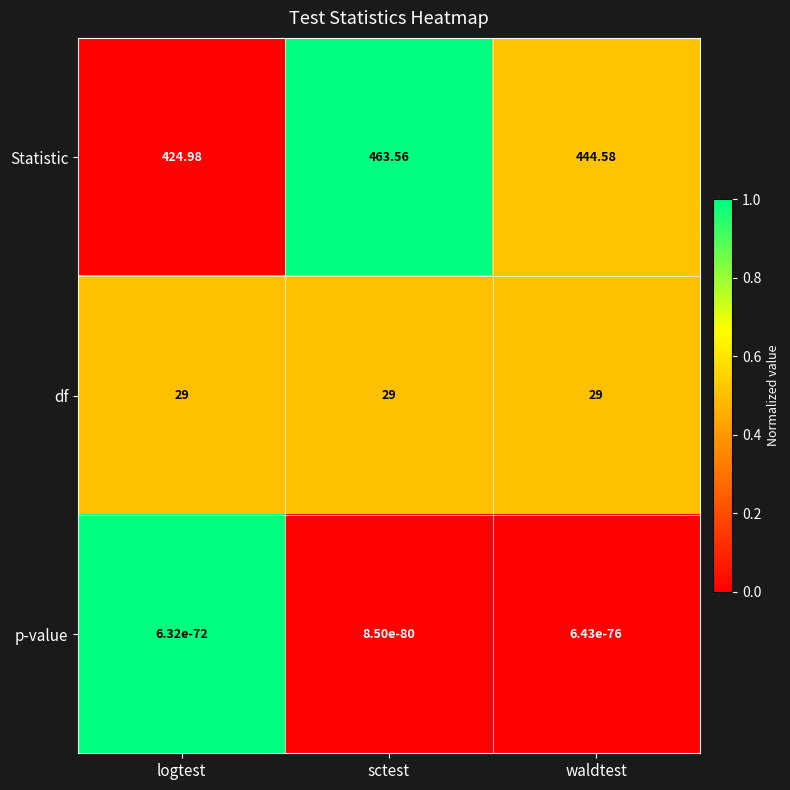

At which category is the sum across all series the highest?

sctest